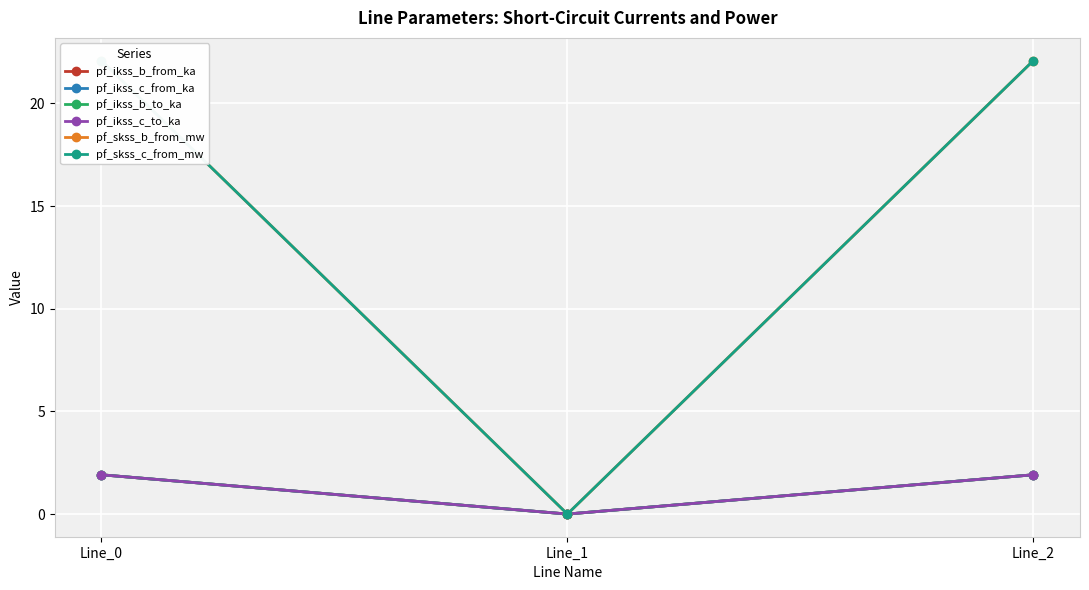

The pf_skss_c_from_mw series shows 22.1 at Line_0. True or false?

True